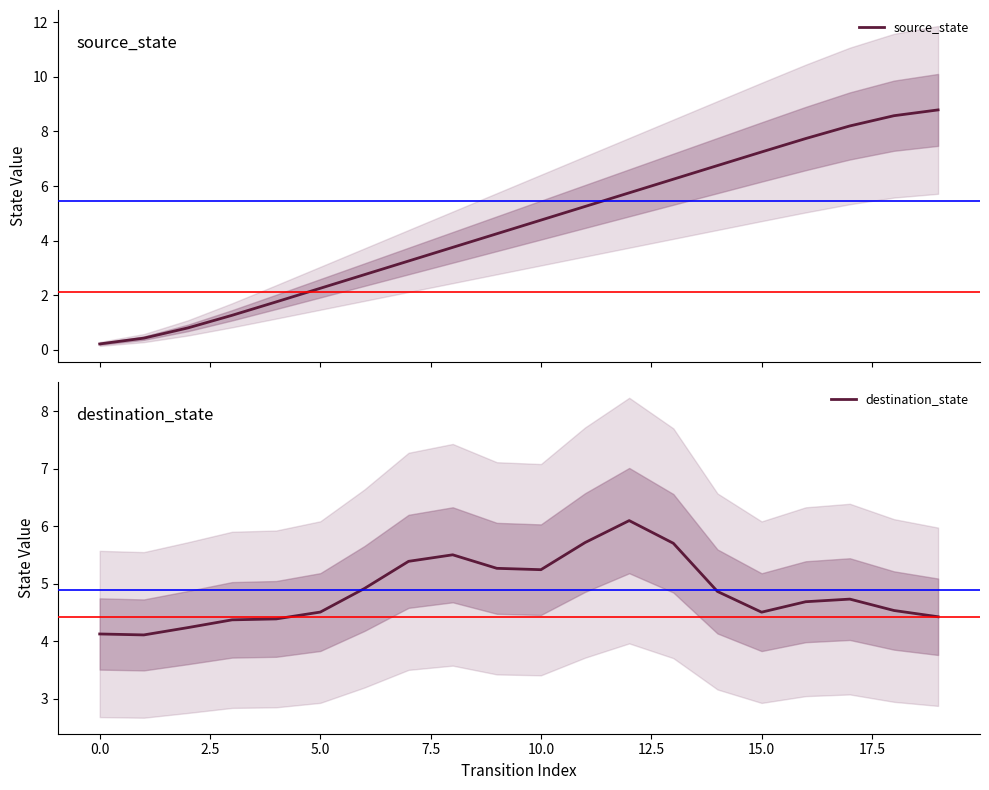

At 12.5, list the series in order from smallest to largest.

source_state, destination_state